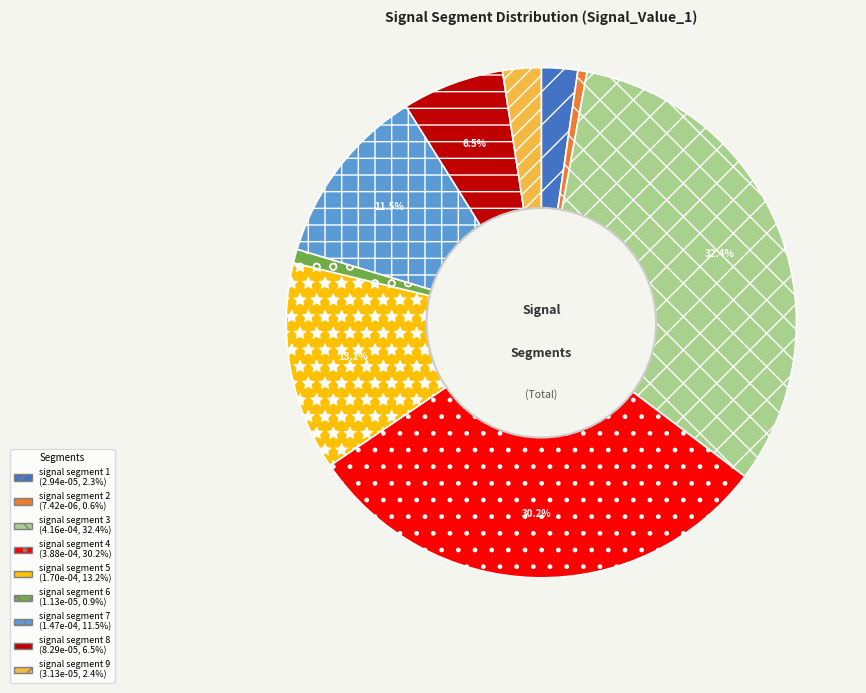

To the nearest percent, what is the combined percentage of signal segment 9 and signal segment 4?

33%